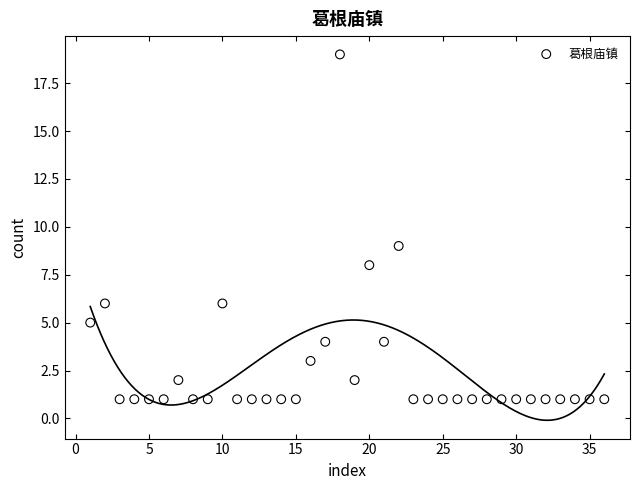

What Y value in the scatter plot is closest to 10?

9